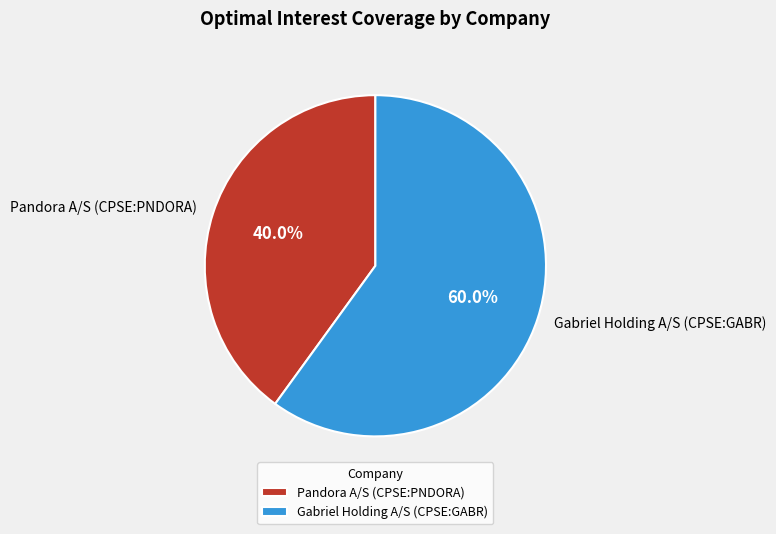

Which has a higher value, Pandora A/S (CPSE:PNDORA) or Gabriel Holding A/S (CPSE:GABR)?

Gabriel Holding A/S (CPSE:GABR)